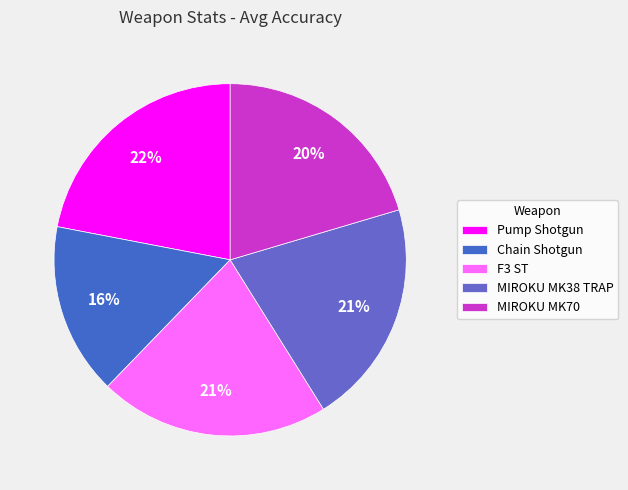

True or false: Chain Shotgun accounts for 16% of the total.

True